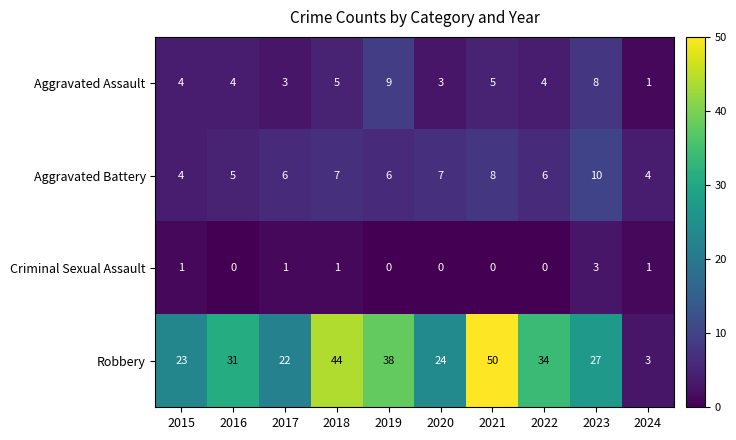

The value of Robbery at 2018 is 44. True or false?

True